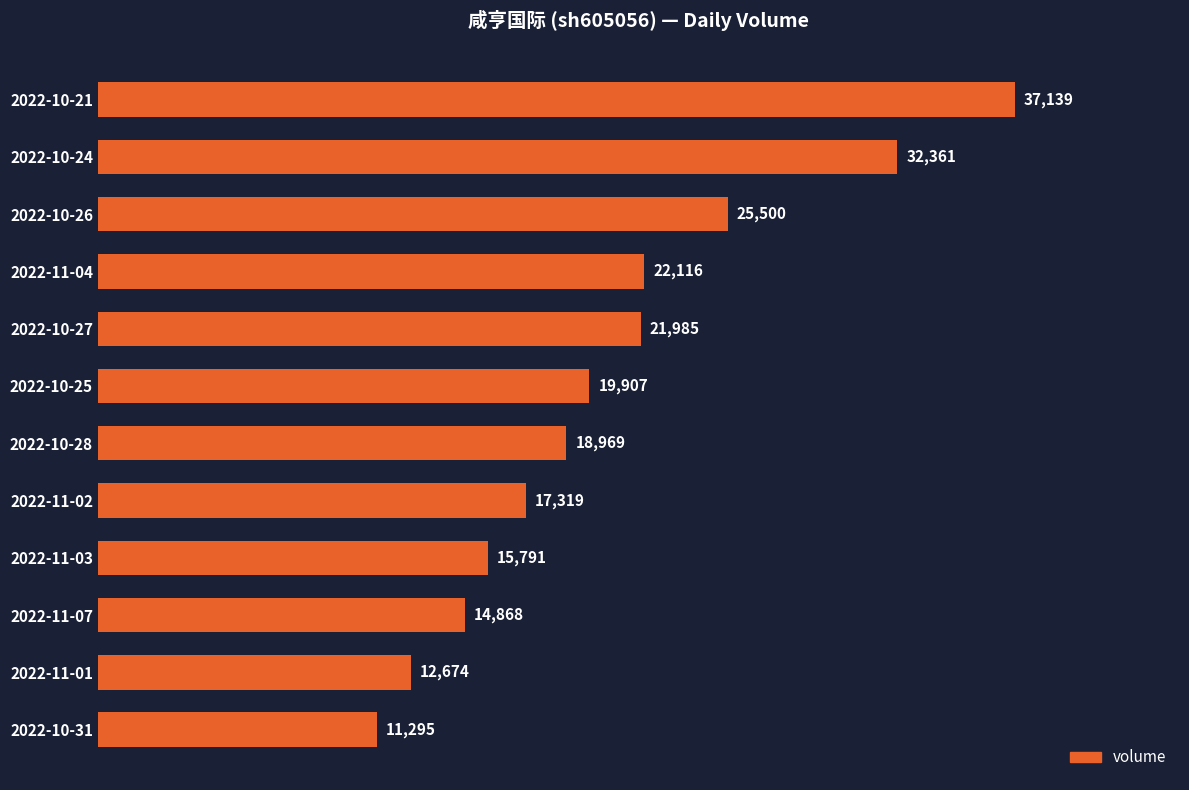

Are the bars grouped side by side (vs. stacked)?

No